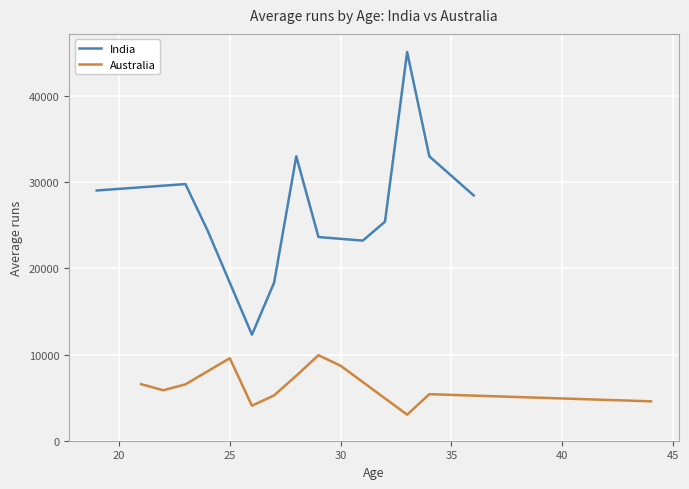

What is the highest value of the India series?

45102.0